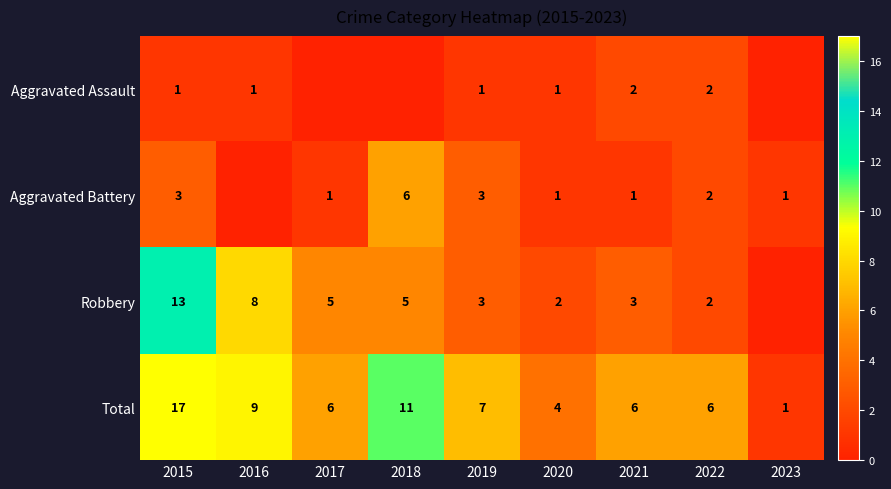

Is the value of Total at 2016 greater than the value of Aggravated Battery at 2018?

Yes